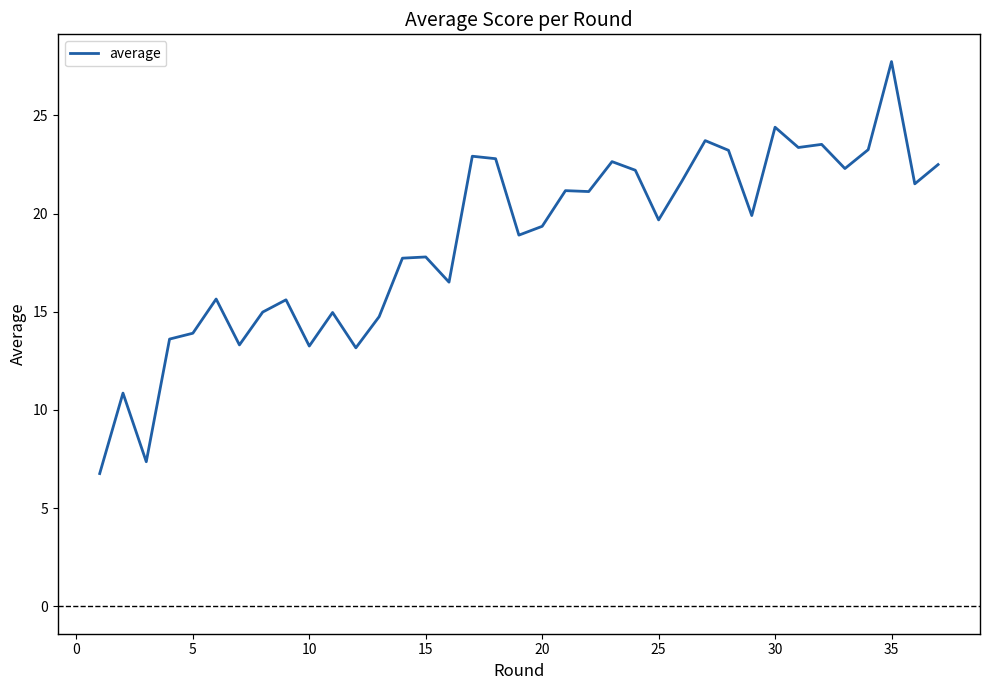

What is the greatest value displayed?

27.7